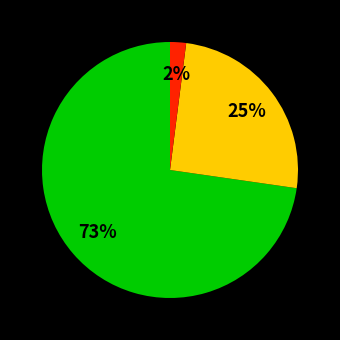

To the nearest percent, what is the difference between the largest and smallest slice percentages?

71%